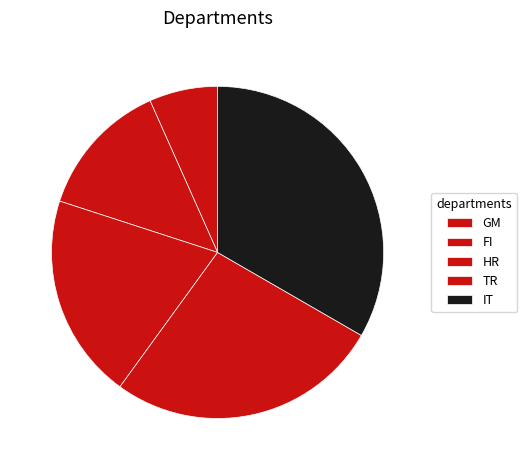

Which category has the smallest portion of the pie?

GM